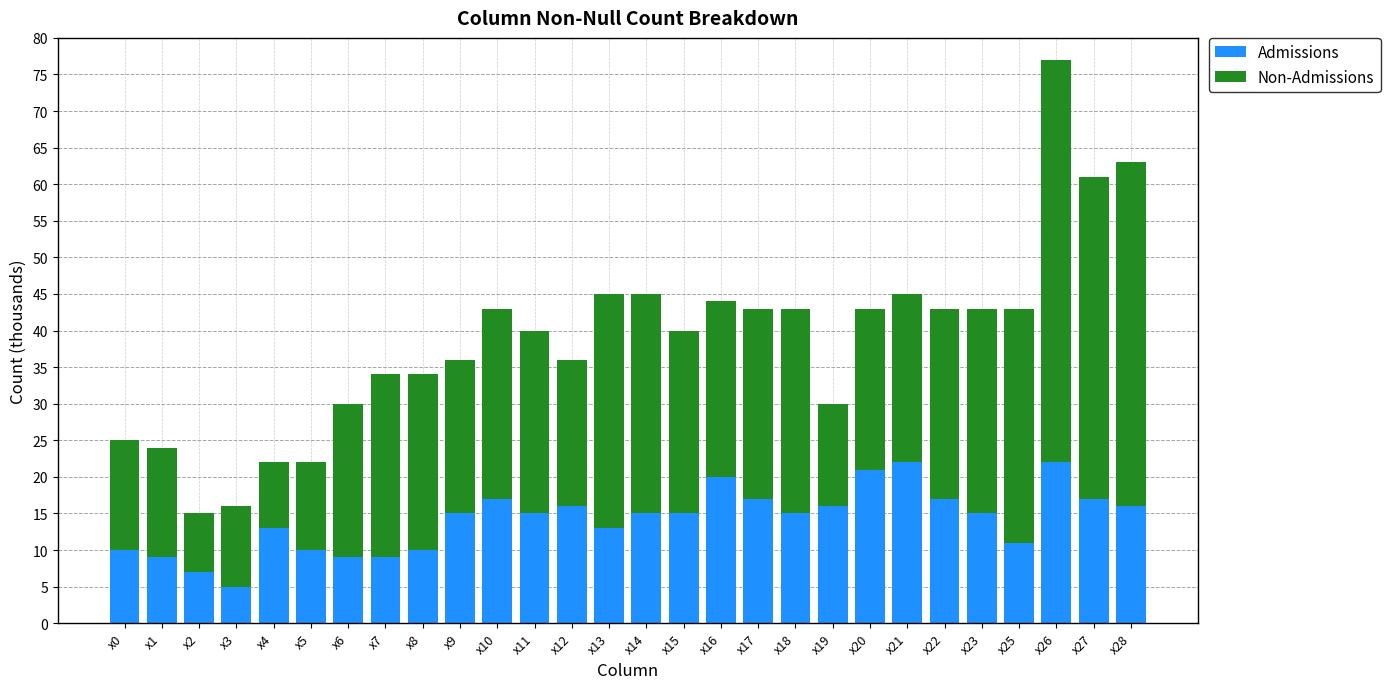

What value does the Admissions series have at x9?

15